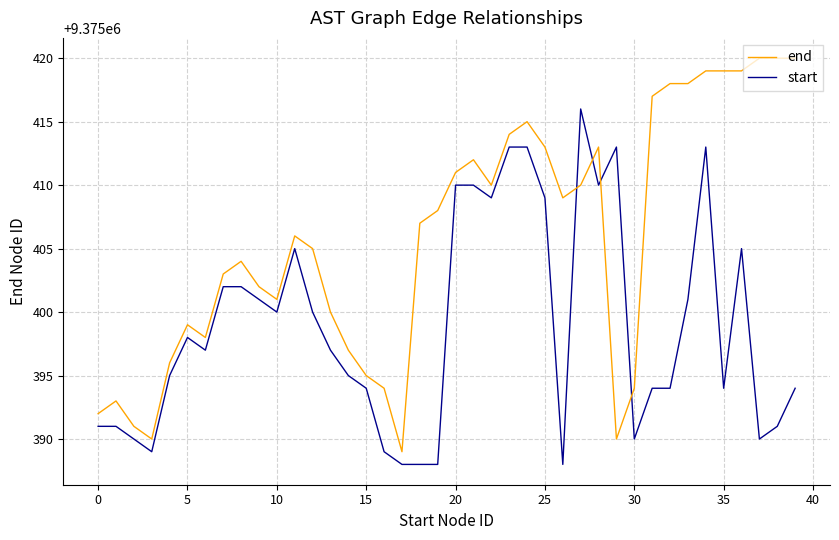

Which series has the largest total across all categories?

end